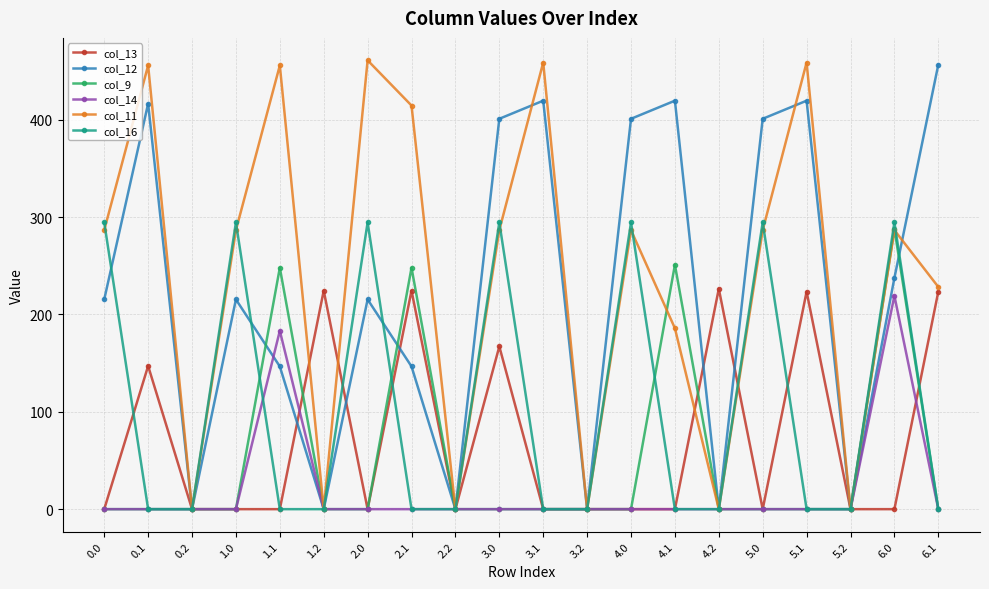

What is the highest value of the col_12 series?

456.6